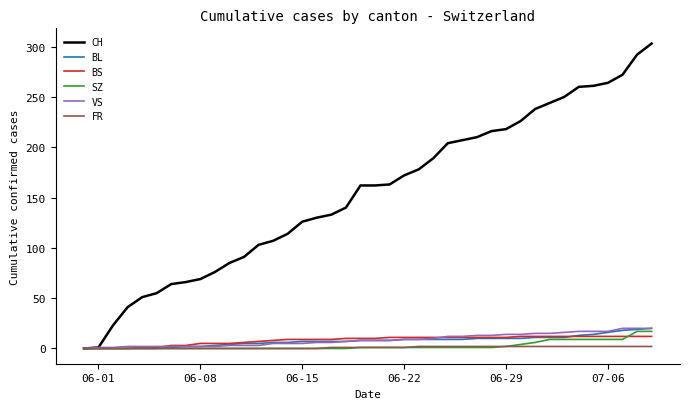

Which series has the largest range (max minus min)?

CH